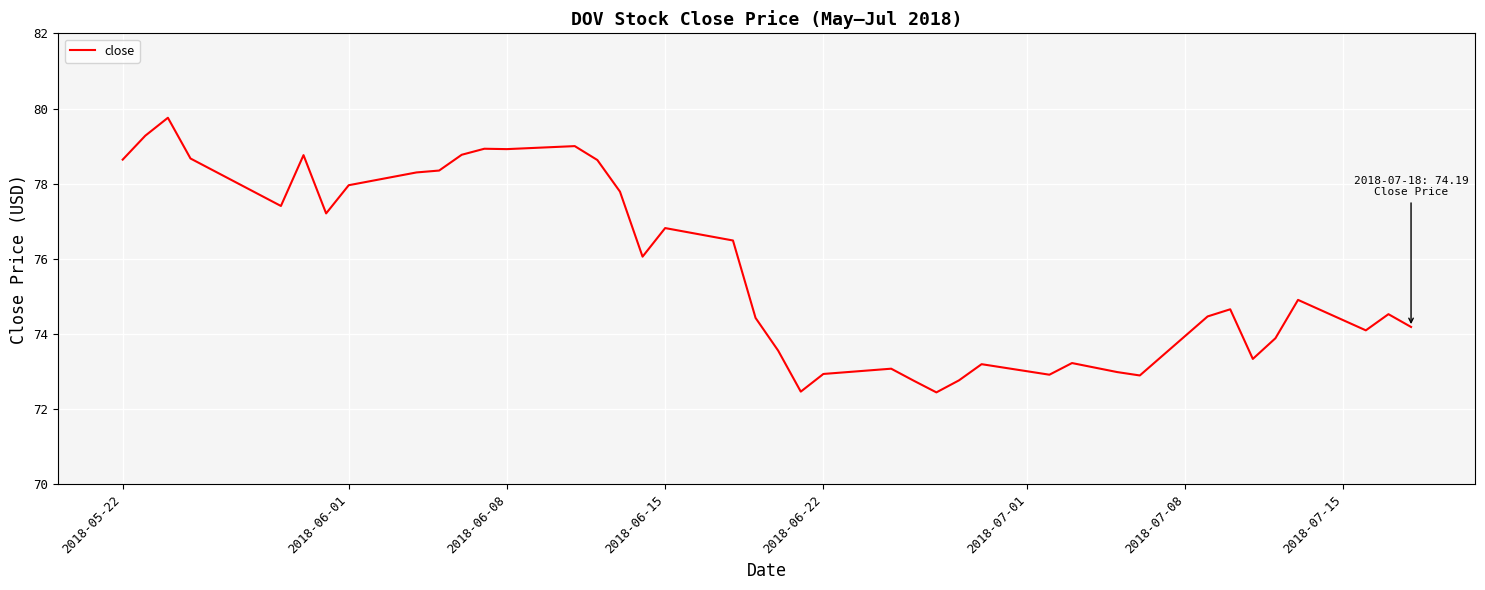

What is the maximum value shown in the chart?

79.8